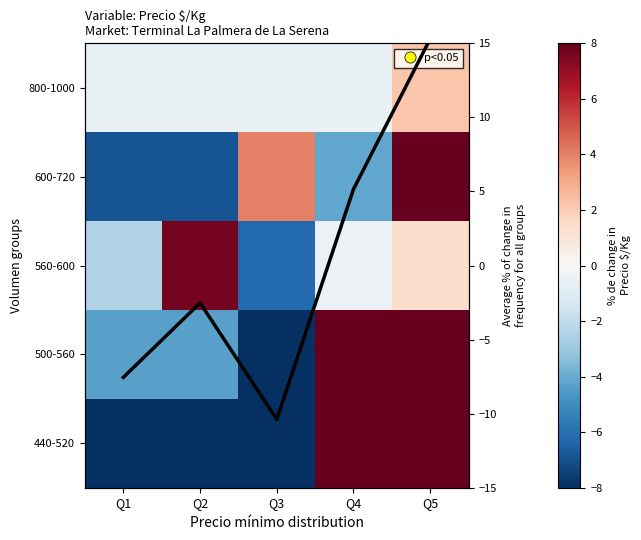

What is the difference between the maximum and second lowest values in the 800-1000 series?

2.8